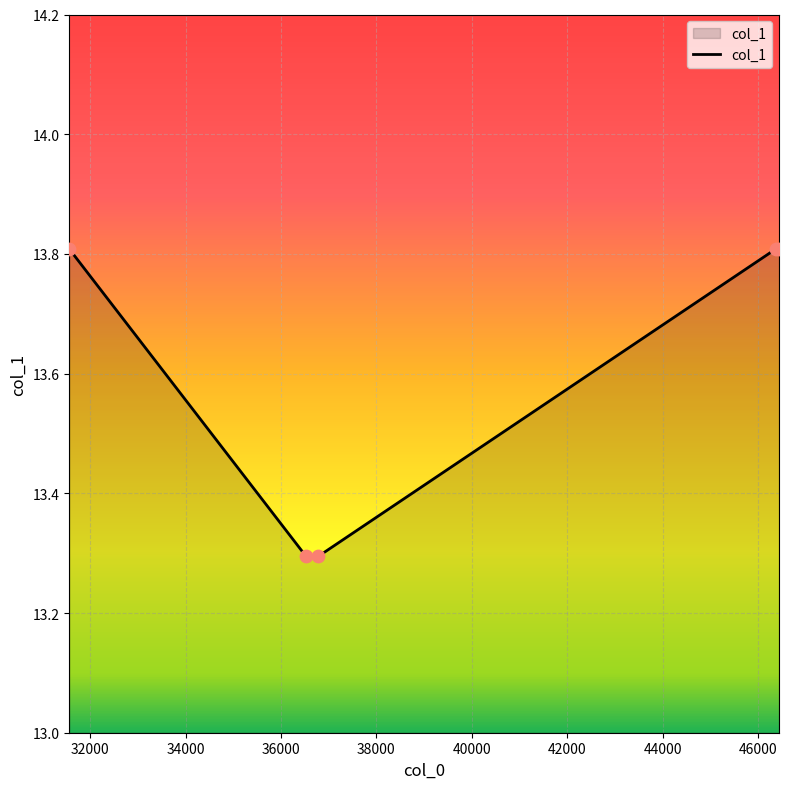

What is the difference between the maximum and minimum values?

0.5